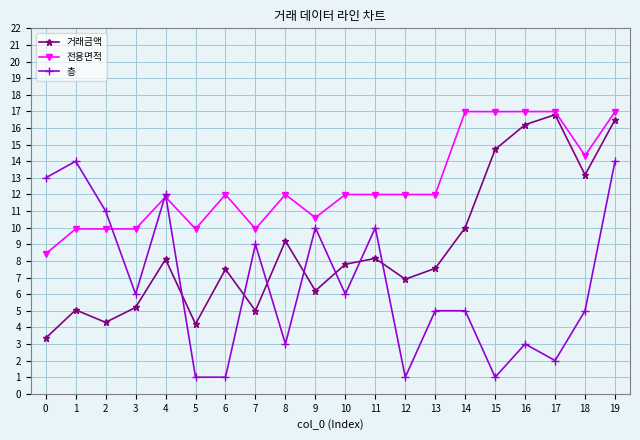

At which category is the sum across all series the highest?

19